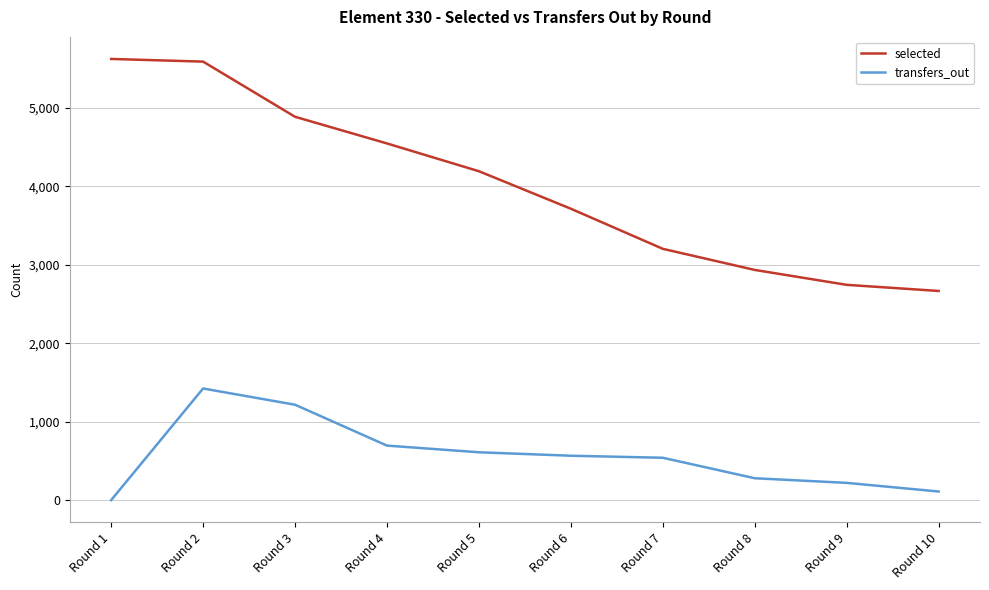

Which series changed the most between Round 3 and Round 5?

selected